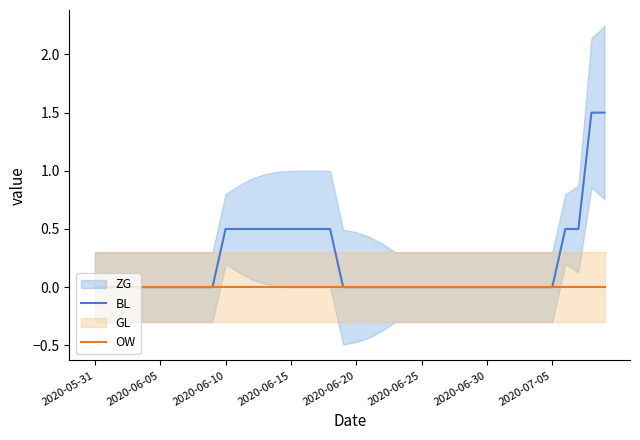

Reading left to right, transcribe all the data shown in this chart.

BL: 0.0	0.0	0.0	0.0	0.0	0.0	0.0	0.0	0.0	0.0	0.5	0.5	0.5	0.5	0.5	0.5	0.5	0.5	0.5	0.0	0.0	0.0	0.0	0.0	0.0	0.0	0.0	0.0	0.0	0.0	0.0	0.0	0.0	0.0	0.0	0.0	0.5	0.5	1.5	1.5
OW: 0.0	0.0	0.0	0.0	0.0	0.0	0.0	0.0	0.0	0.0	0.0	0.0	0.0	0.0	0.0	0.0	0.0	0.0	0.0	0.0	0.0	0.0	0.0	0.0	0.0	0.0	0.0	0.0	0.0	0.0	0.0	0.0	0.0	0.0	0.0	0.0	0.0	0.0	0.0	0.0